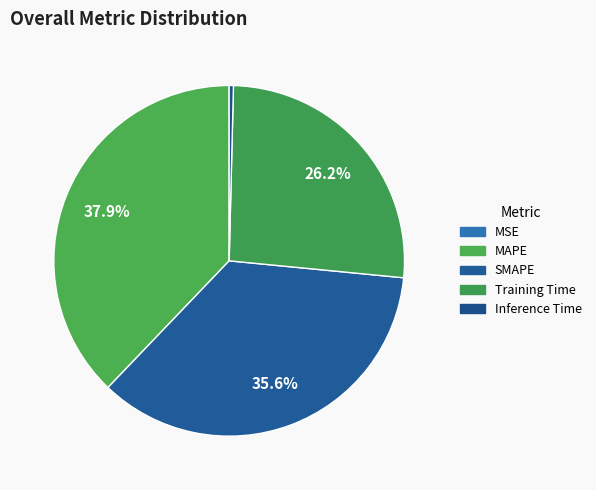

What is the largest slice in the pie chart?

MAPE